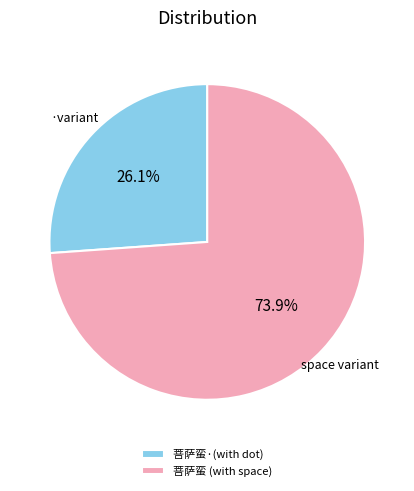

Is there a majority slice in this chart?

Yes